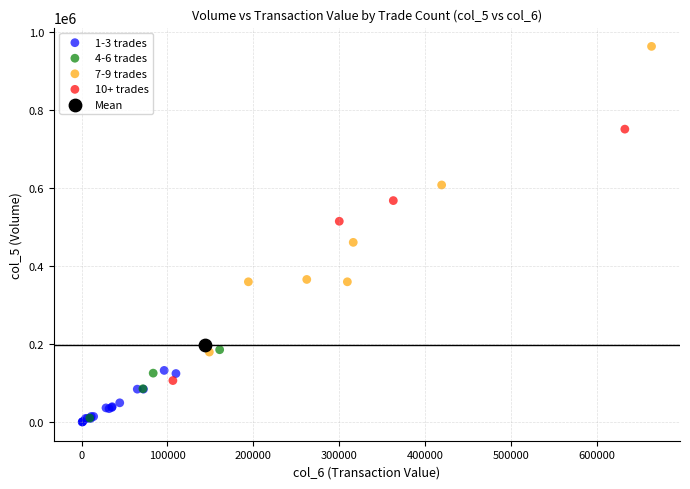

What are all the series names shown in the legend?

1-3 trades, 4-6 trades, 7-9 trades, 10+ trades, Mean